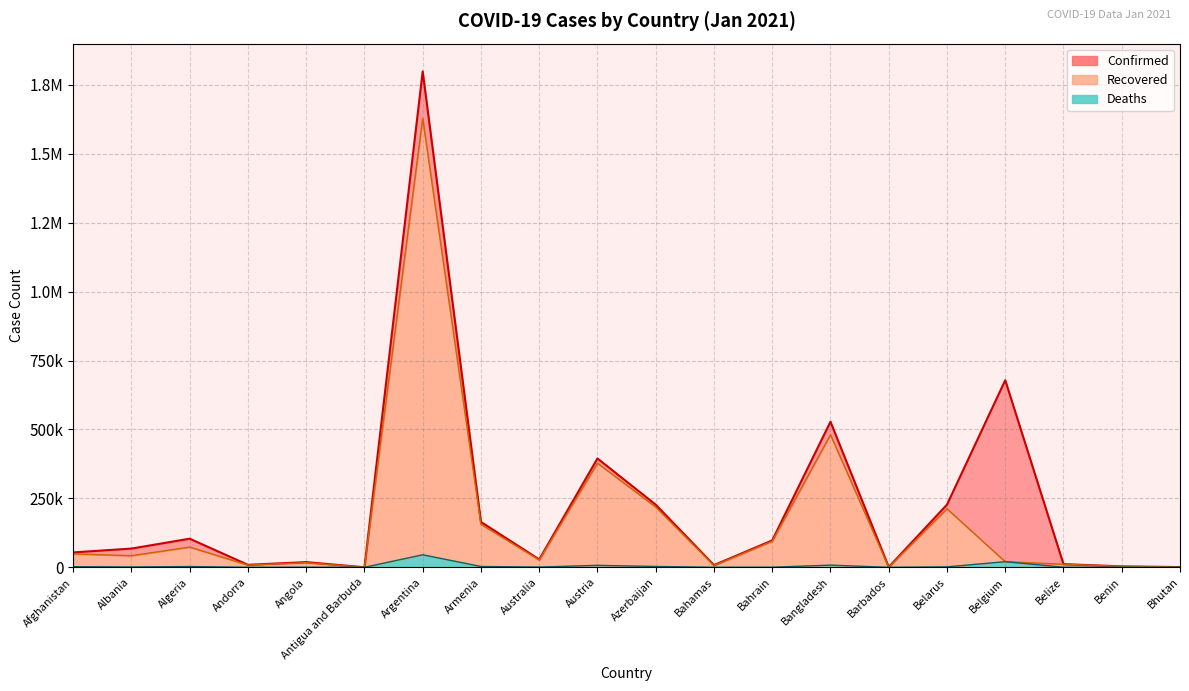

Is it true that Confirmed equals 2233 at Benin?

False